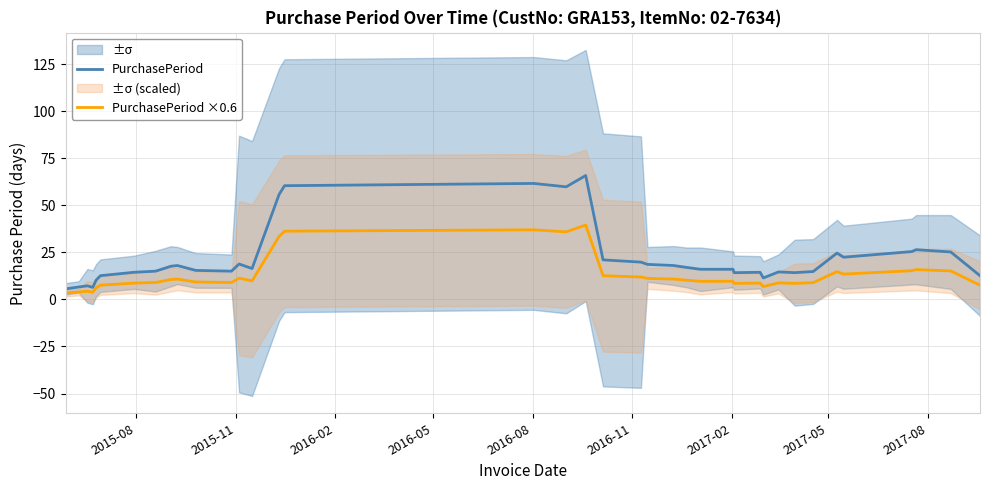

How many data points in PurchasePeriod are above 16?

19